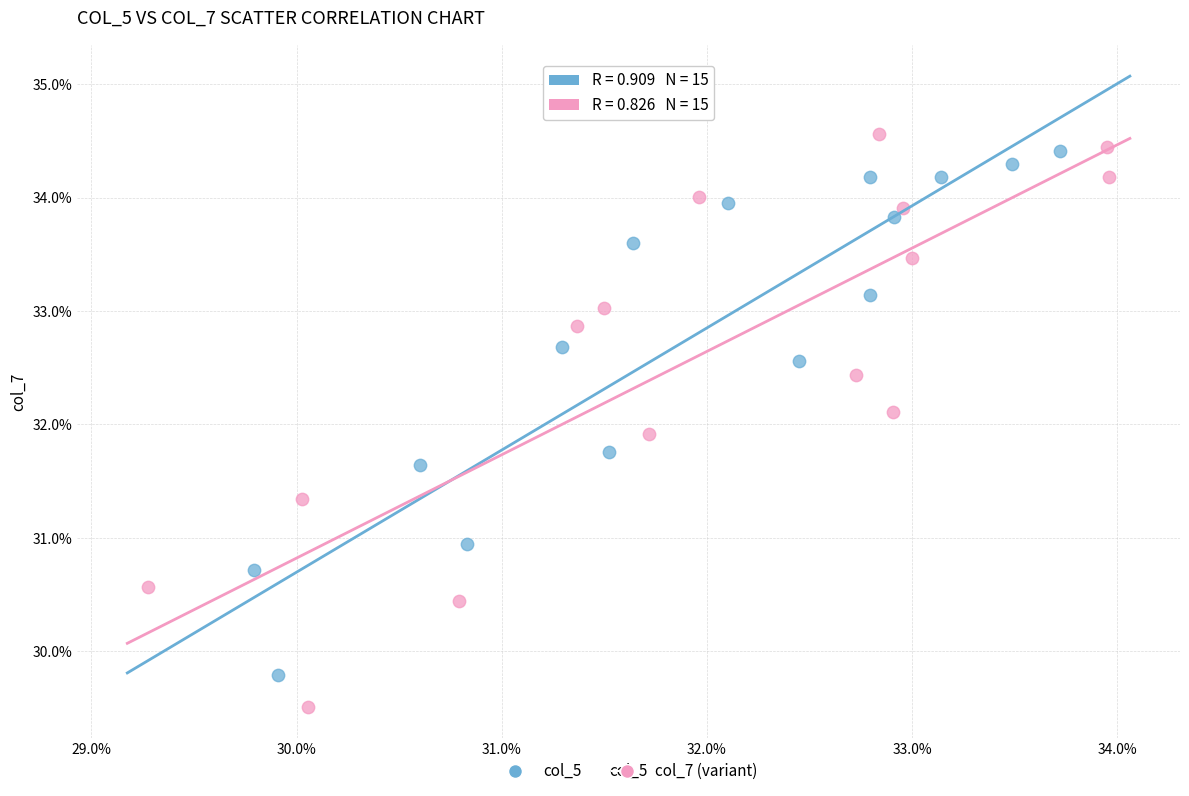

Which series has the largest Y range (max minus min)?

col_7 (variant)